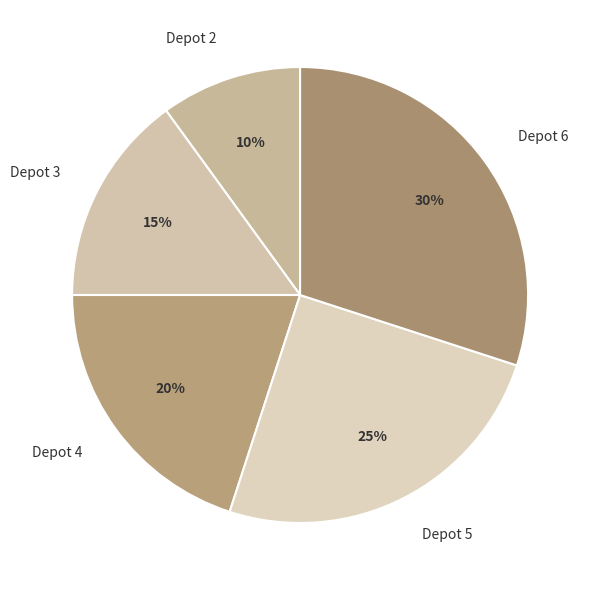

To the nearest percent, what portion does Depot 3 represent?

15%